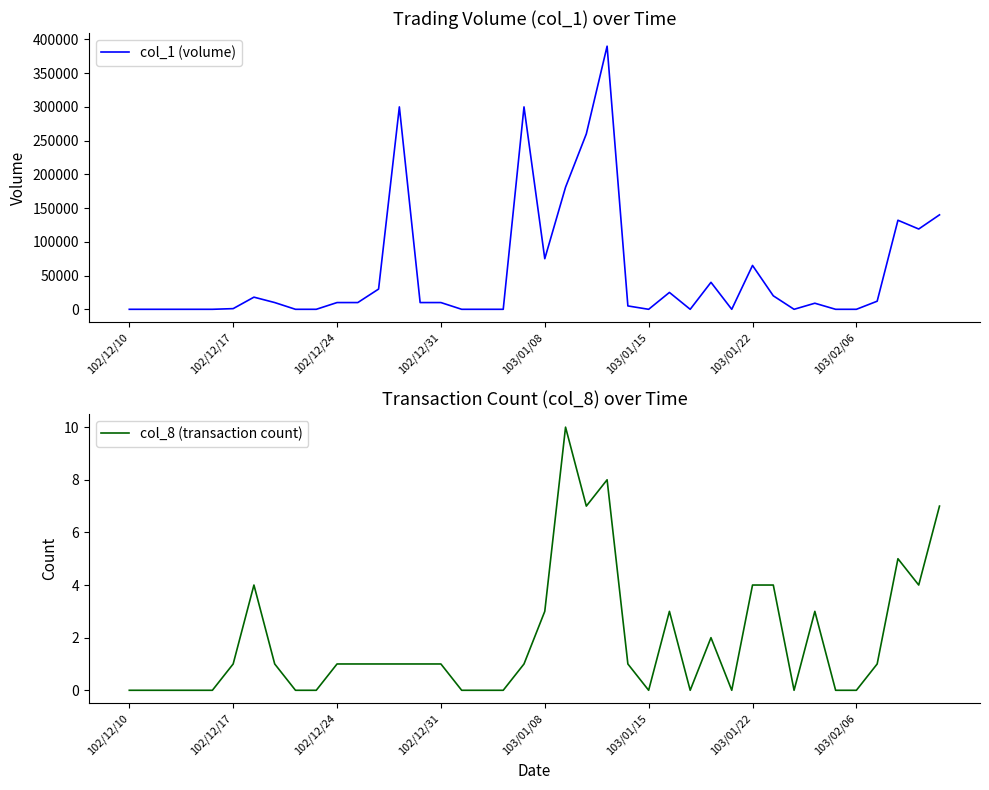

At how many categories does at least one series exceed 132779?

6